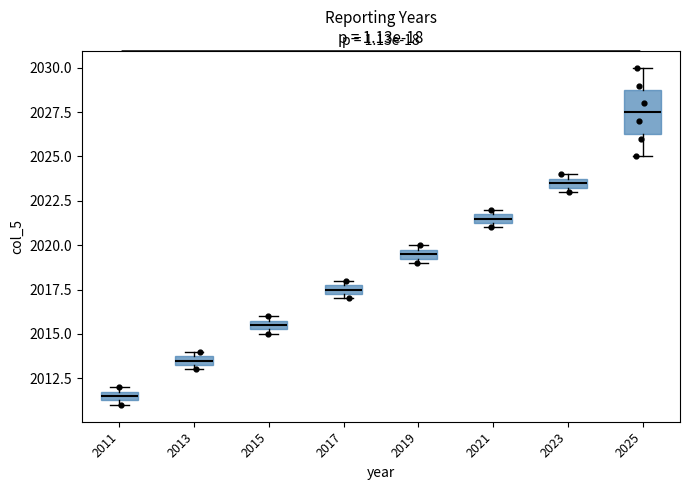

Comparing the boxes themselves (not the whiskers), which one is the tallest?

2025